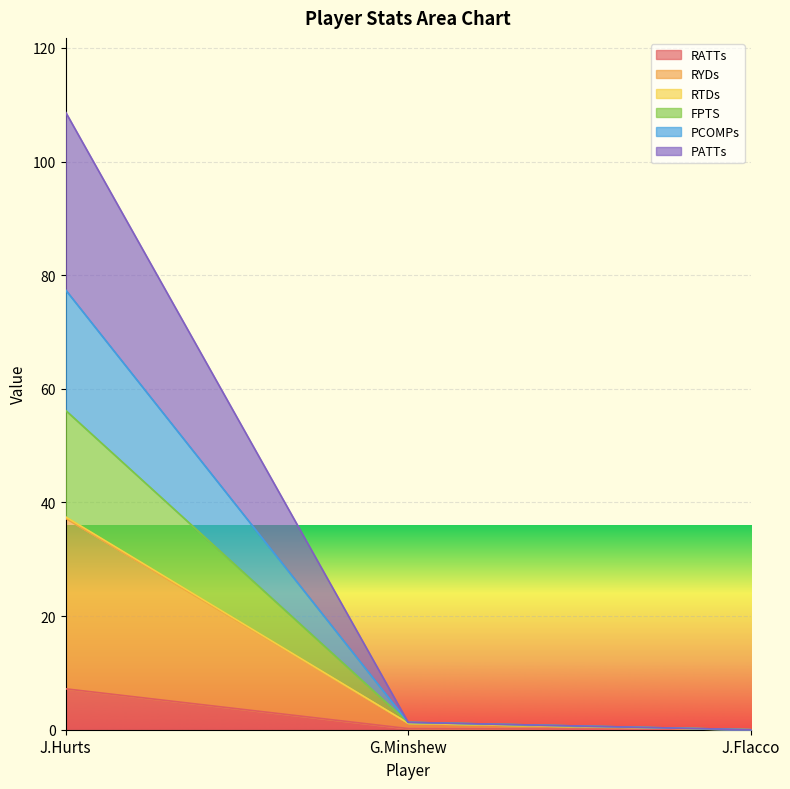

At J.Flacco, list the series in order from largest to smallest.

RATTs, RYDs, RTDs, FPTS, PCOMPs, PATTs